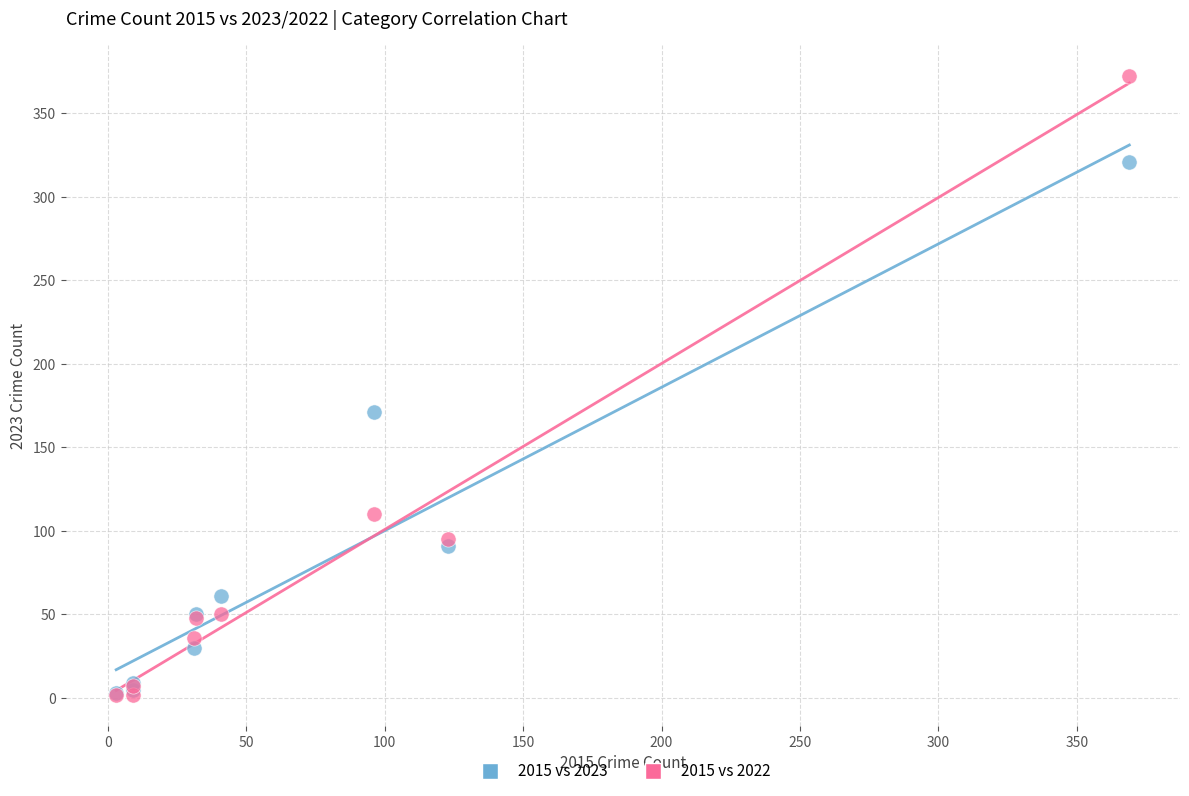

In the 2015 vs 2023 series, what Y value is closest to 162?

171